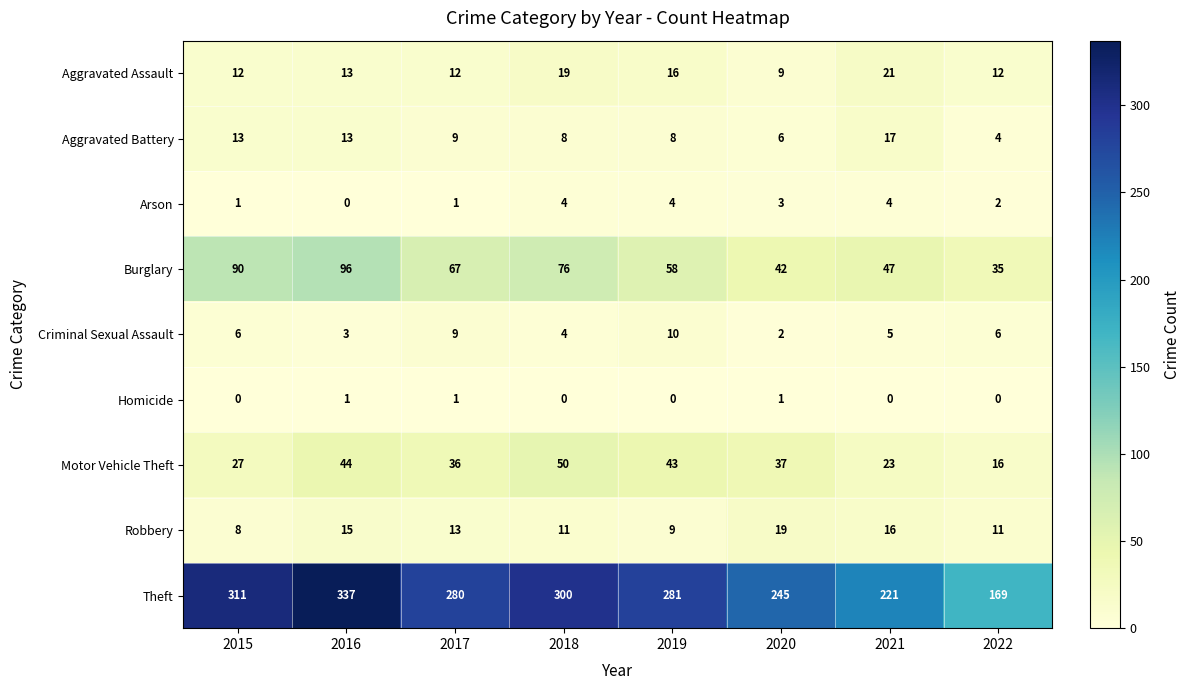

Where is Aggravated Battery nearest to the value 10?

2017